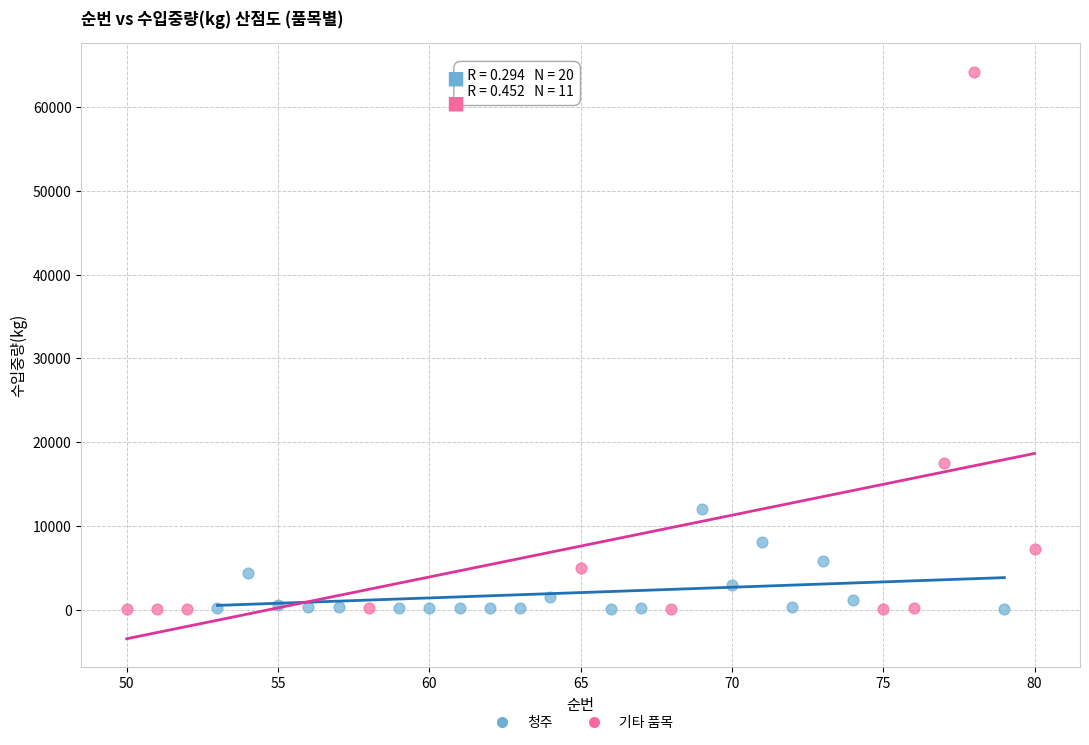

Which series has the largest Y range (max minus min)?

기타 품목